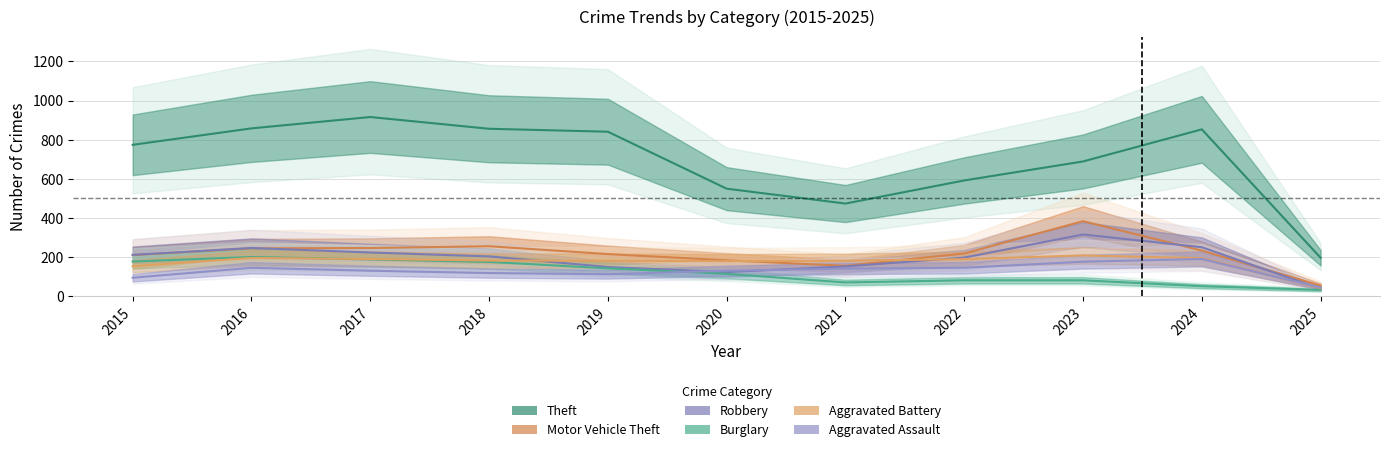

What is the value of the Robbery point at the 6th from the left?

124